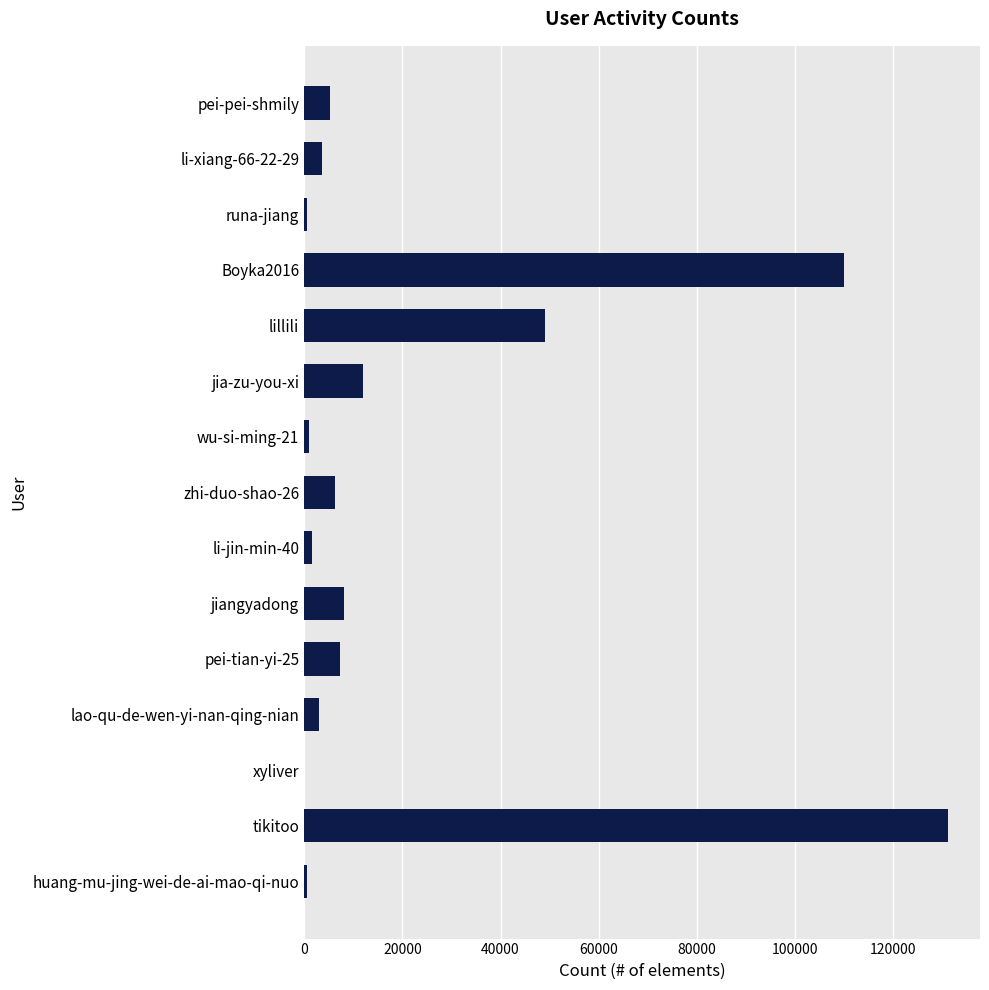

What is the sum of the values at jia-zu-you-xi and jiangyadong?

20191